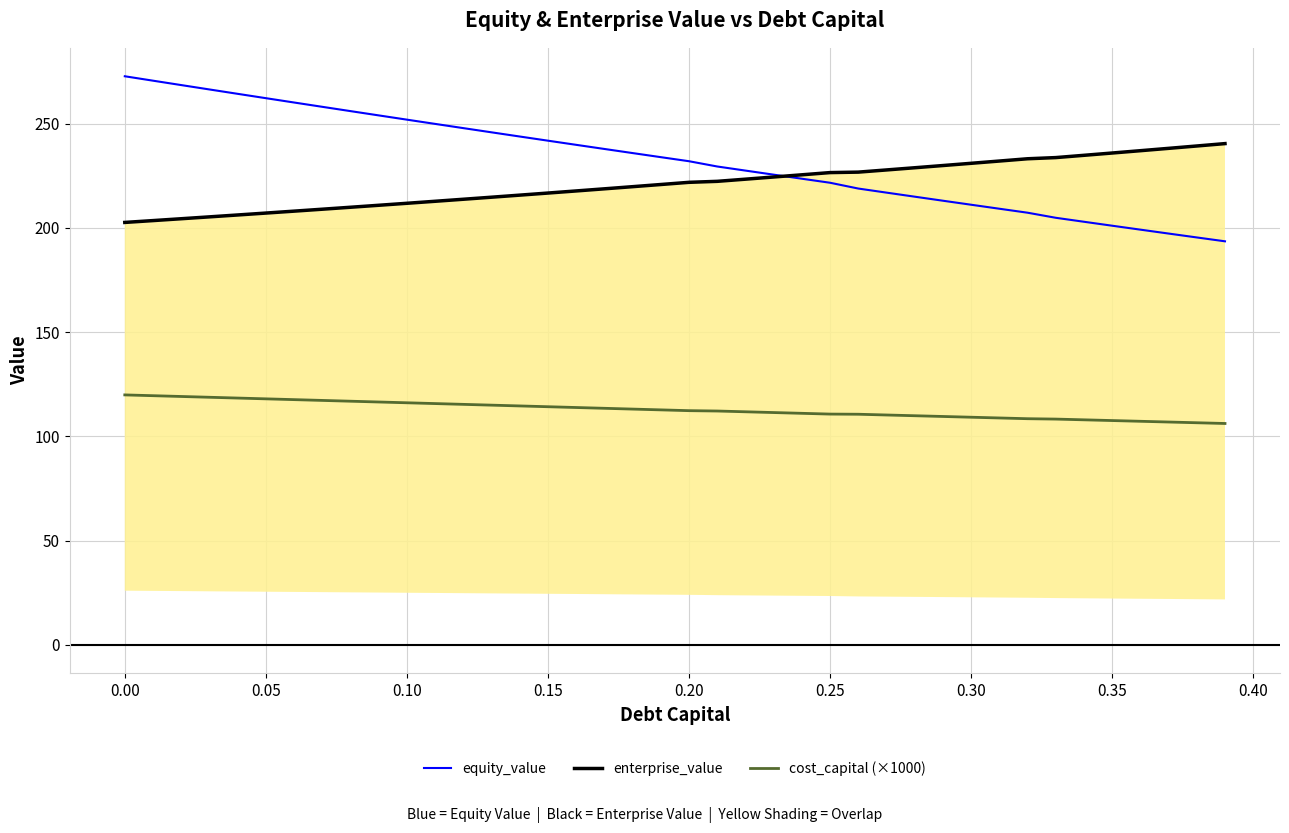

How many lines are shown in the chart?

3